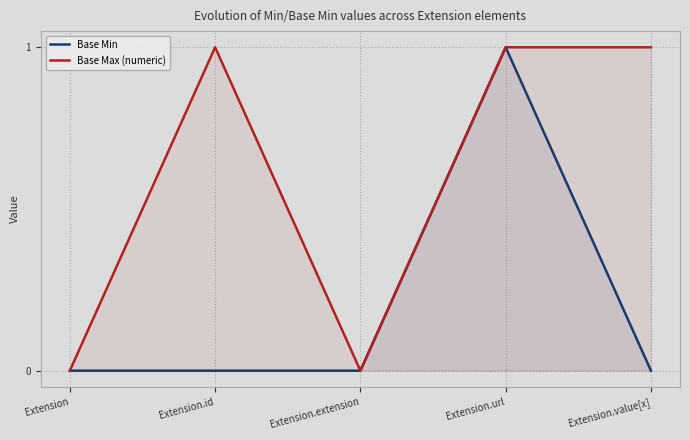

How many lines are shown in the chart?

2